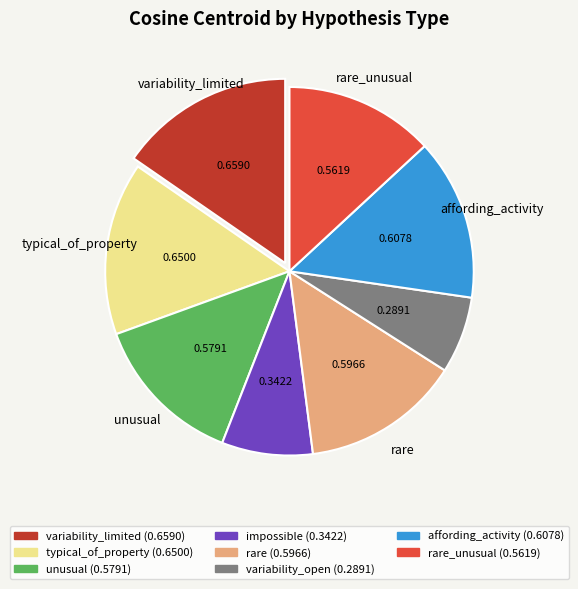

Is there a majority slice in this chart?

No